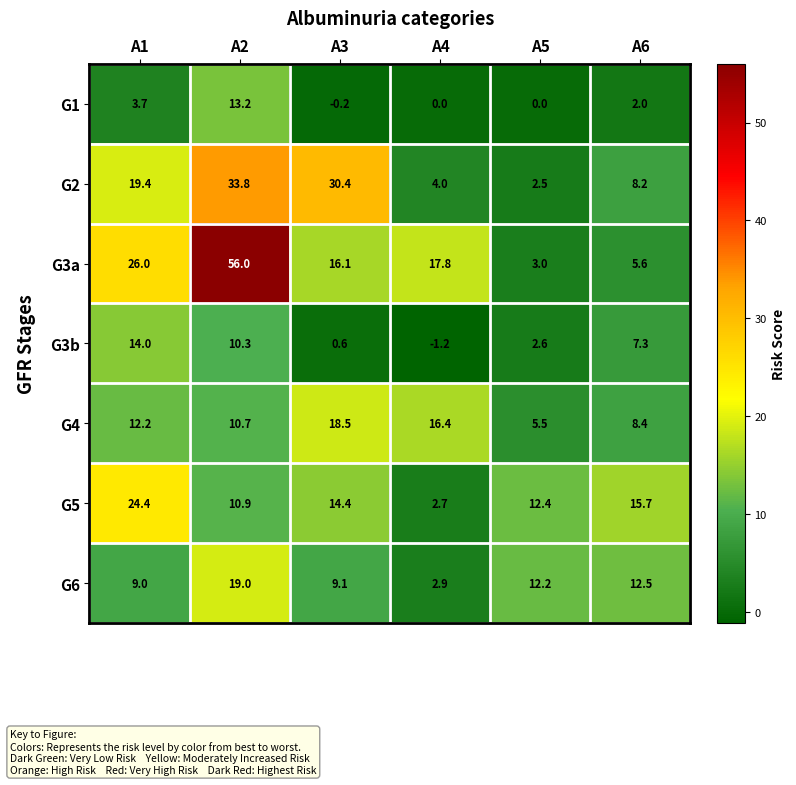

What is the average value of the G3a series?

20.8